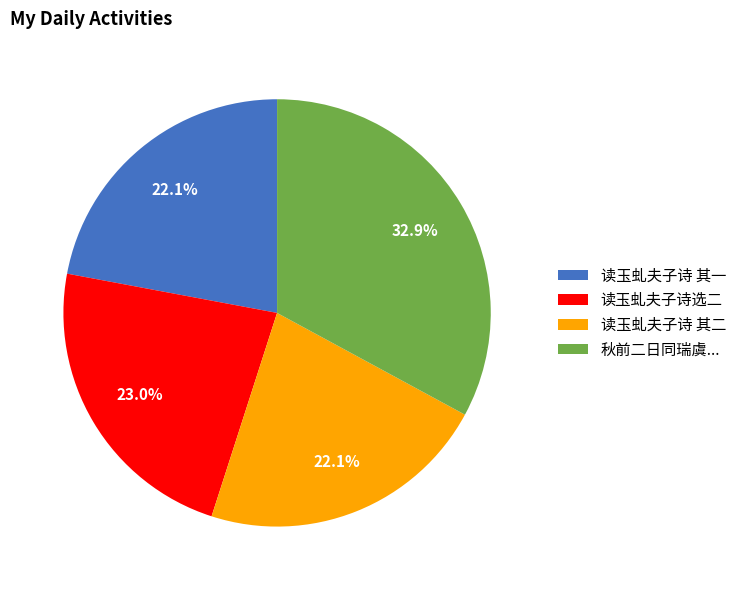

Combined, do 读玉虬夫子诗 其一 and 读玉虬夫子诗选二 account for over 50%?

No